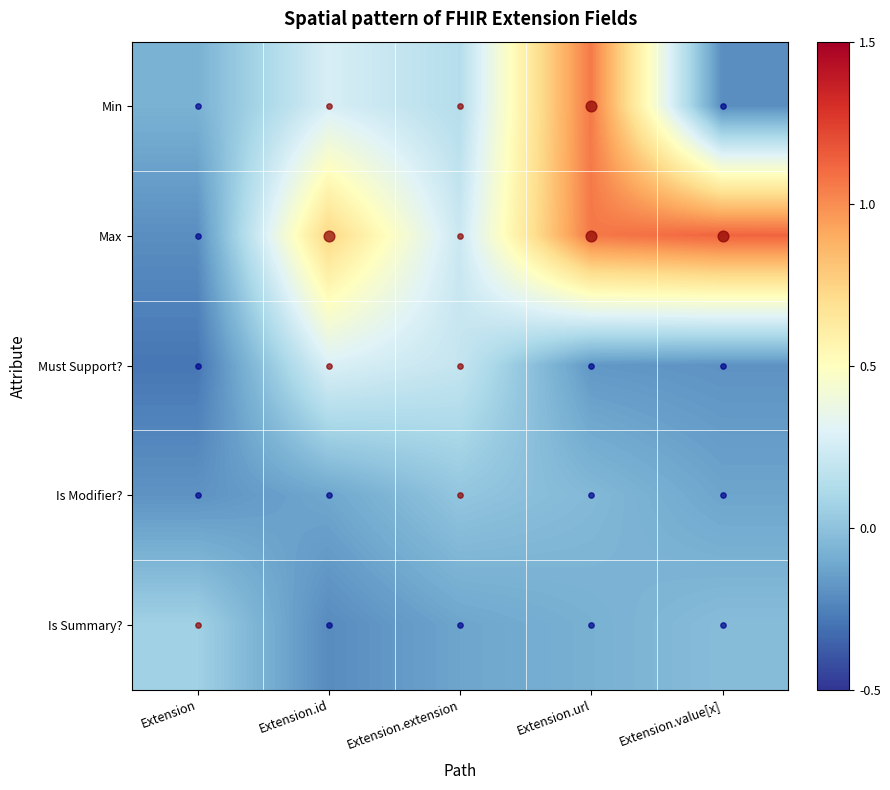

Rank the series at Extension.extension from lowest to highest value.

Is Summary?, Is Modifier?, Min, Must Support?, Max